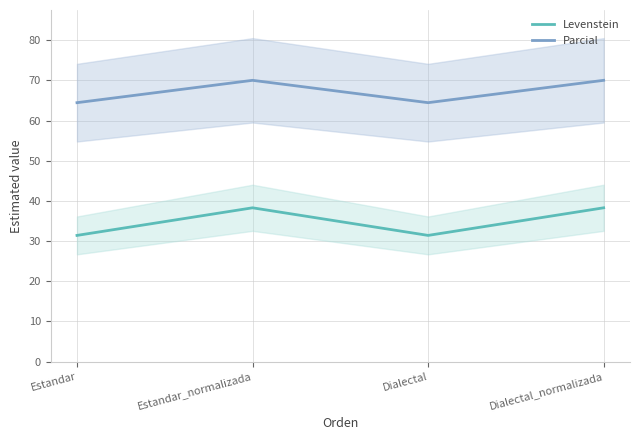

What is the difference between the Levenstein values at Estandar and Estandar_normalizada?

6.9